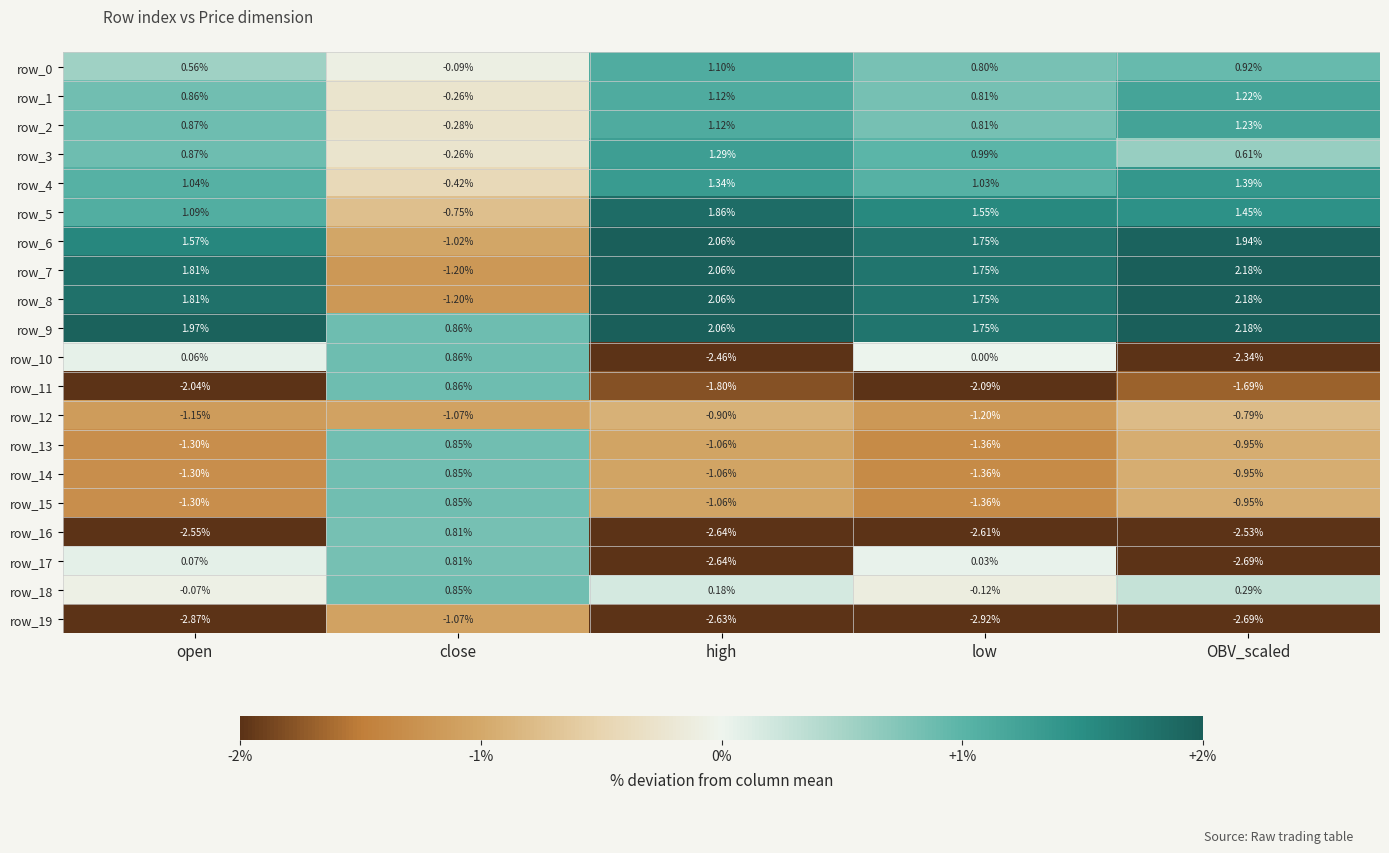

The row_17 series shows -2.6 at high. True or false?

True